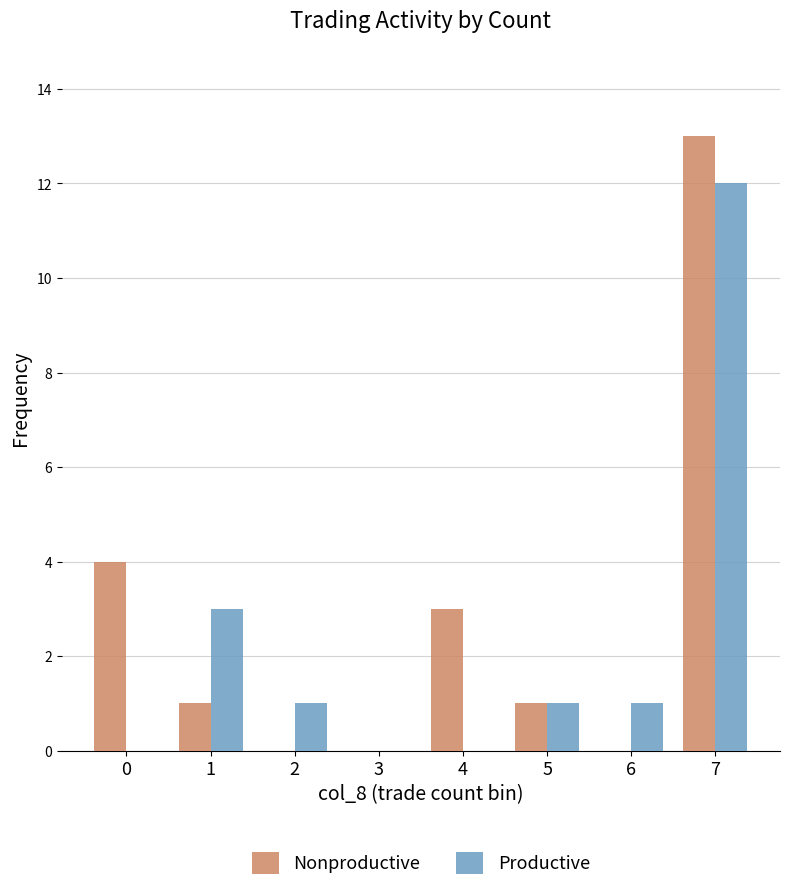

Reading right to left, extract all data points from this chart.

Nonproductive: 7=13	6=0	5=1	4=3	3=0	2=0	1=1	0=4
Productive: 7=12	6=1	5=1	4=0	3=0	2=1	1=3	0=0